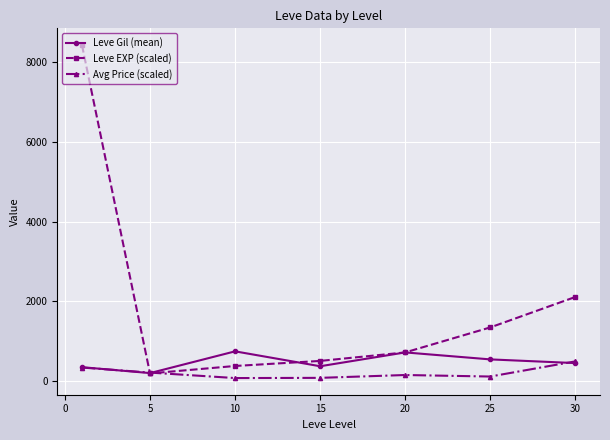

How many lines are shown in the chart?

3